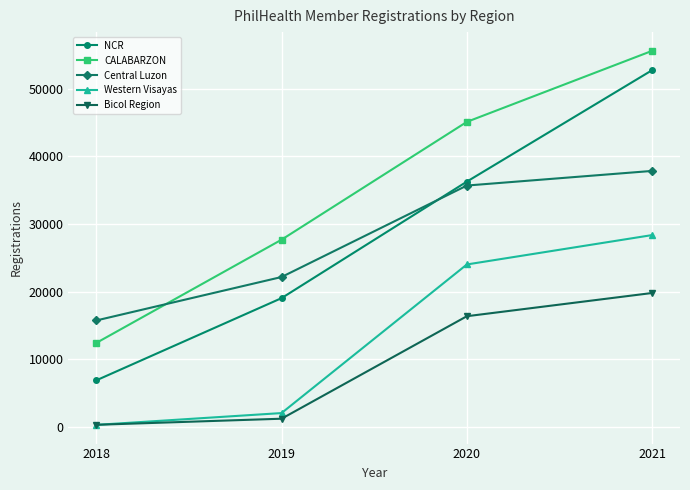

List the labels in order of Western Visayas value, largest first.

2021, 2020, 2019, 2018